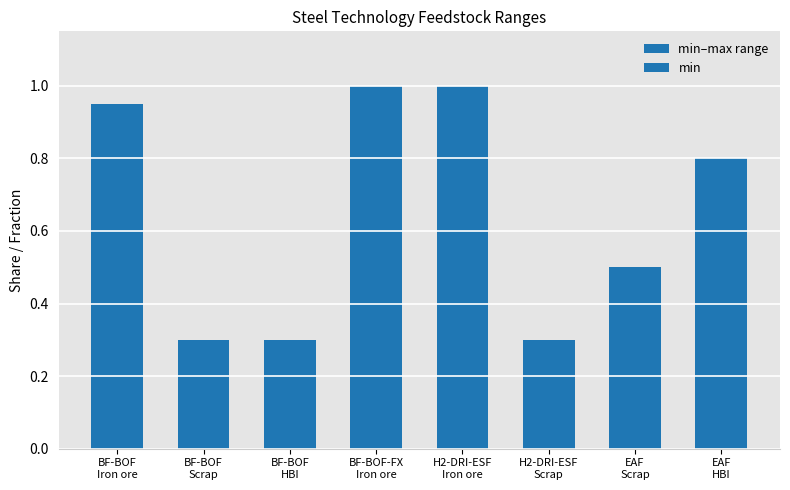

Which has a higher value, BF-BOF
Scrap or EAF
Scrap?

BF-BOF
Scrap